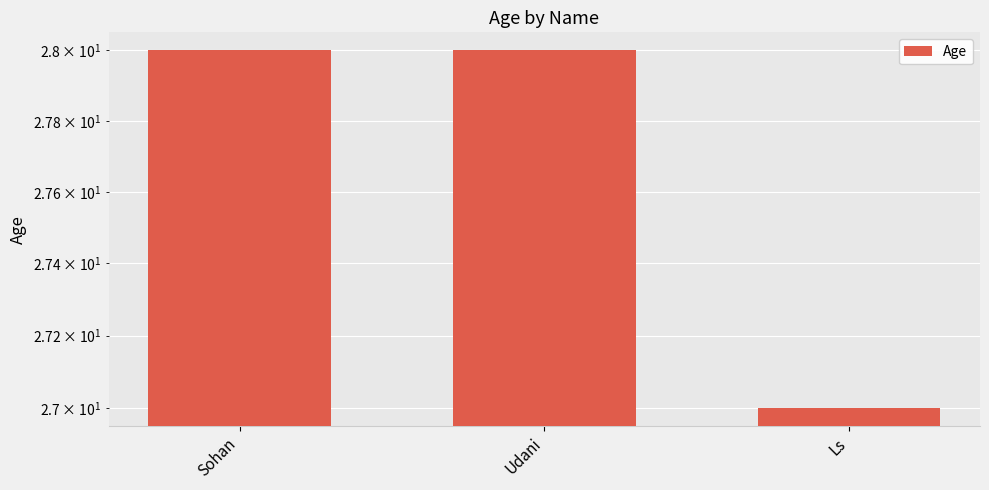

At which label is the value closest to 27?

Ls